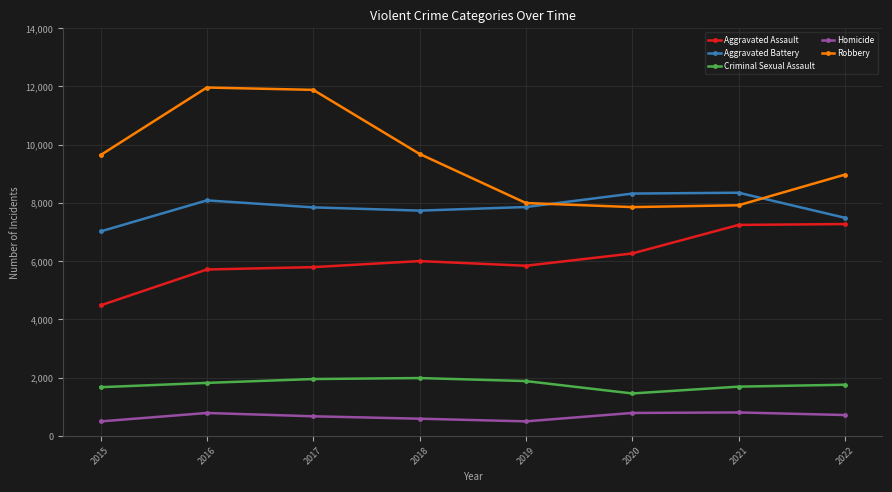

What is the spread (max minus min) of values at 2017?

11208